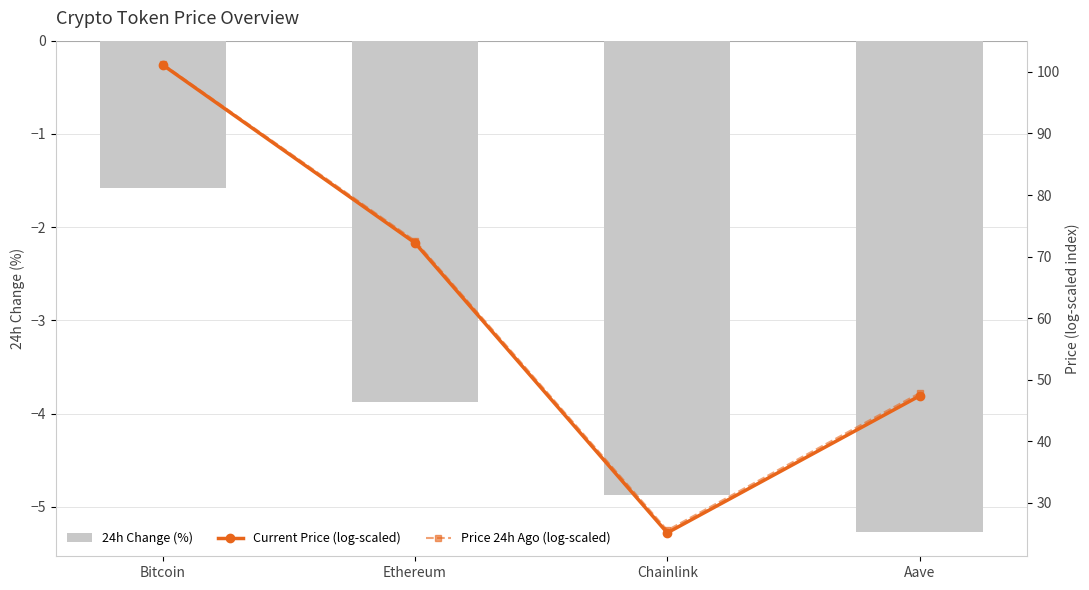

List the labels in order of Price 24h Ago (log-scaled) value, largest first.

Bitcoin, Ethereum, Aave, Chainlink